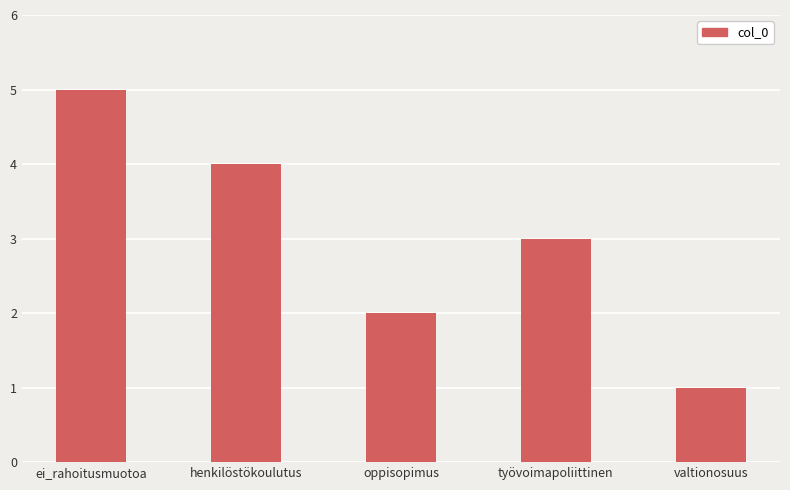

At which label does the data first exceed 3?

ei_rahoitusmuotoa